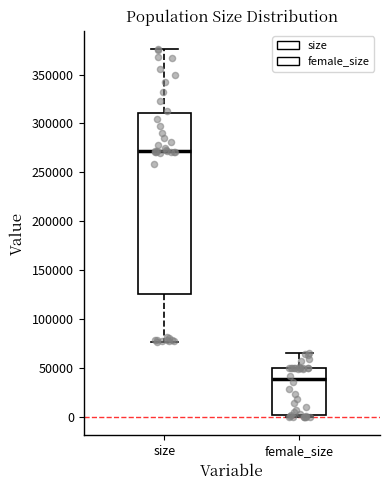

Which box is the tallest, from its lower edge to its upper edge?

size